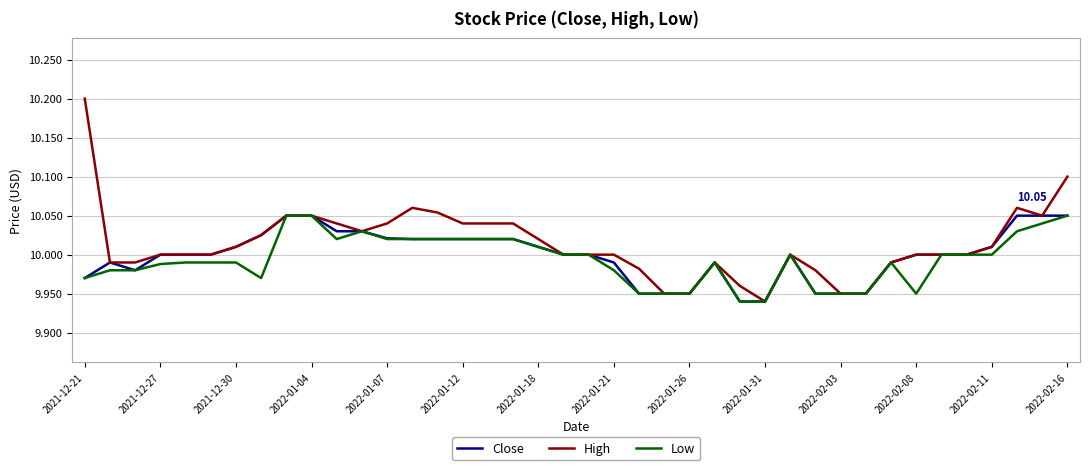

Which series has the widest spread of values?

High